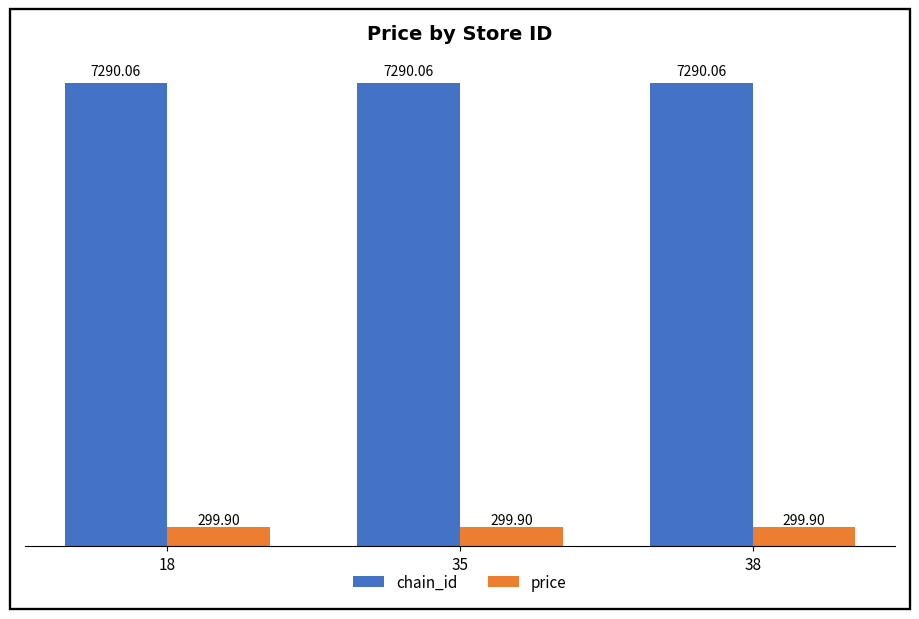

At how many categories does at least one series exceed 2749?

3